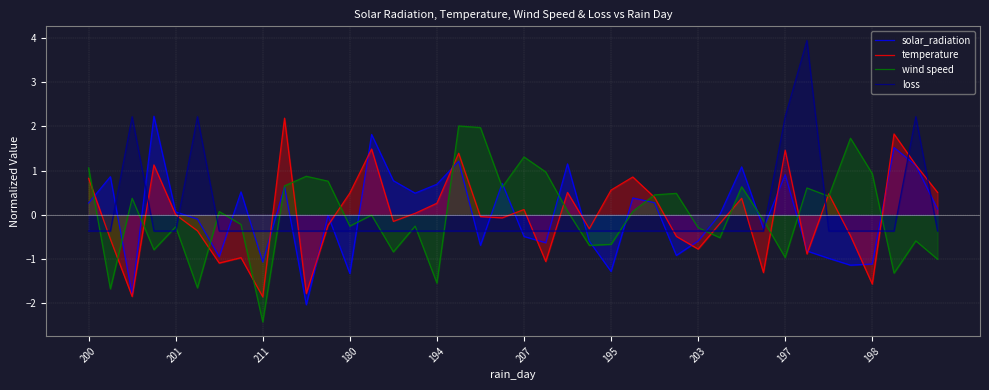

What is the total value across all series at 211?

-5.7